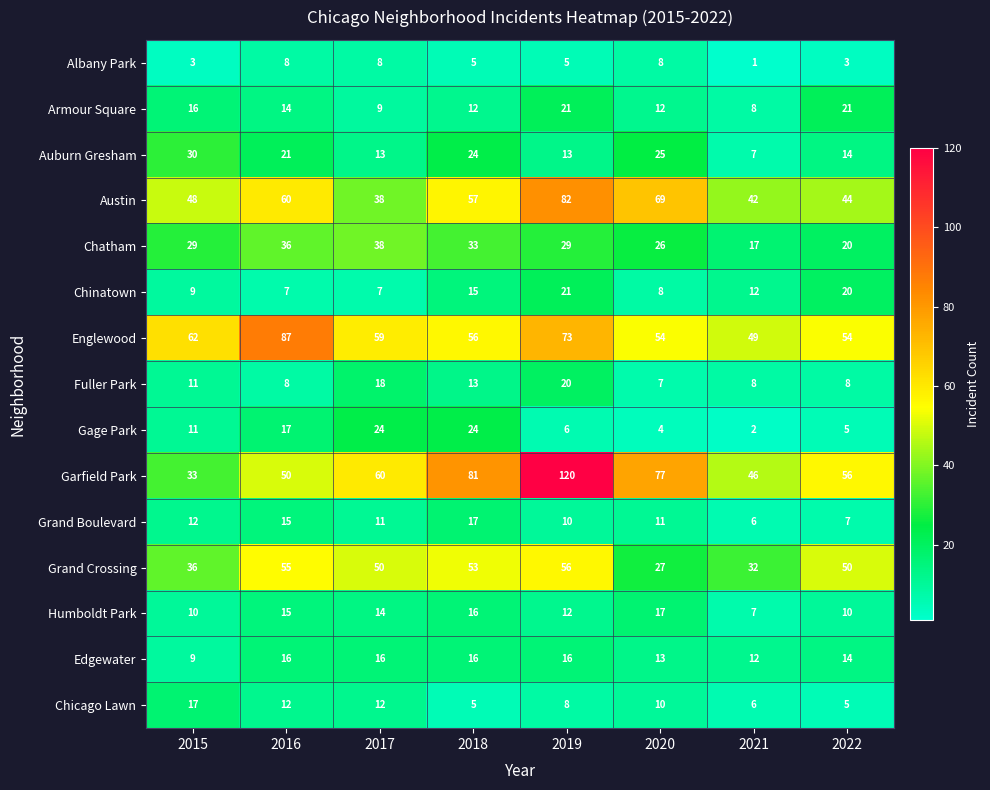

At which category does the chart reach its minimum across all series?

2021